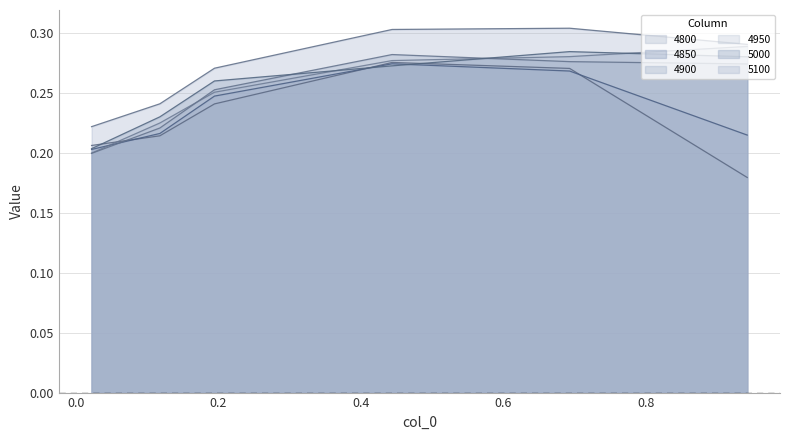

What is the lowest value of the 4900 series?

0.2